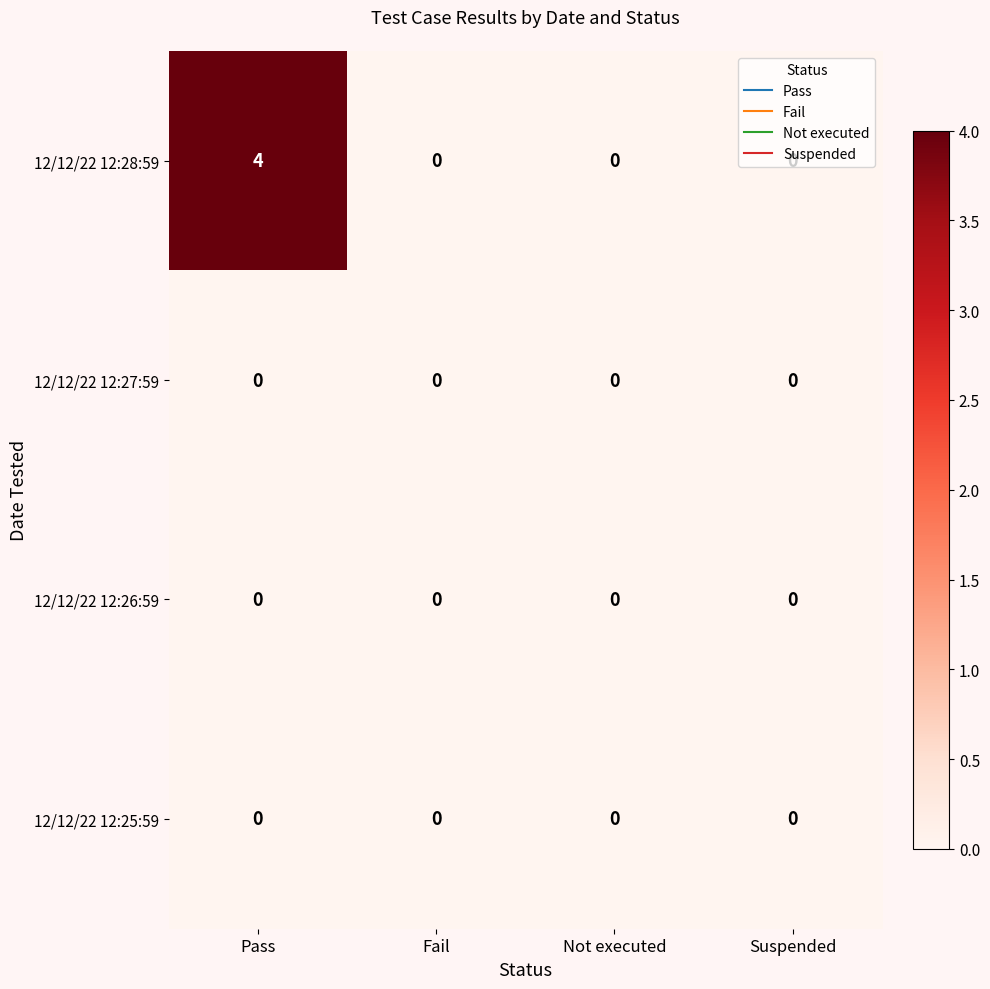

What is the maximum value for 12/12/22 12:28:59?

4